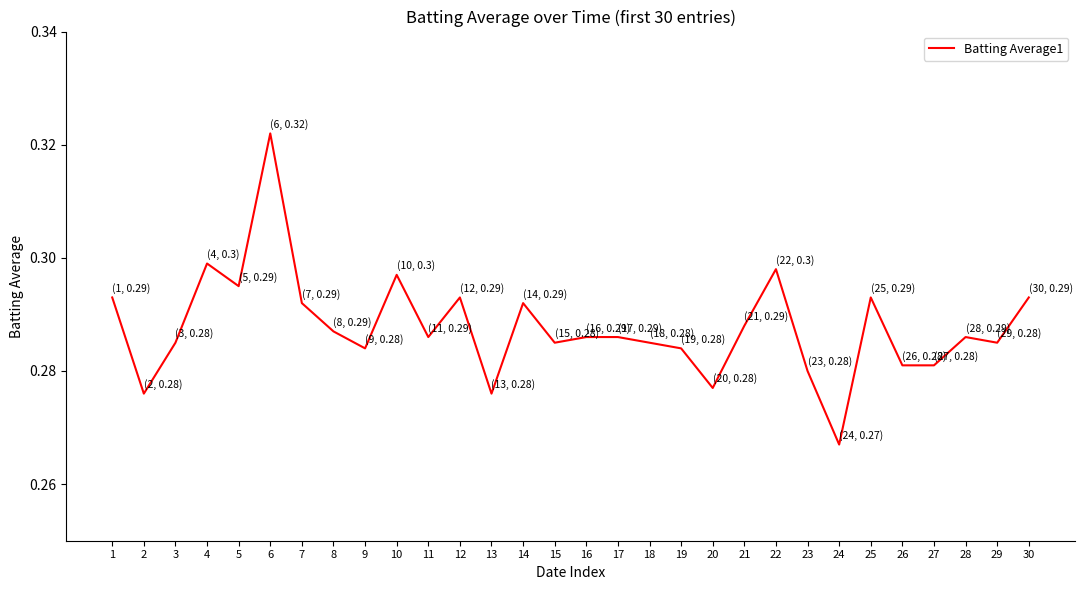

What is the sum of all values?

8.6